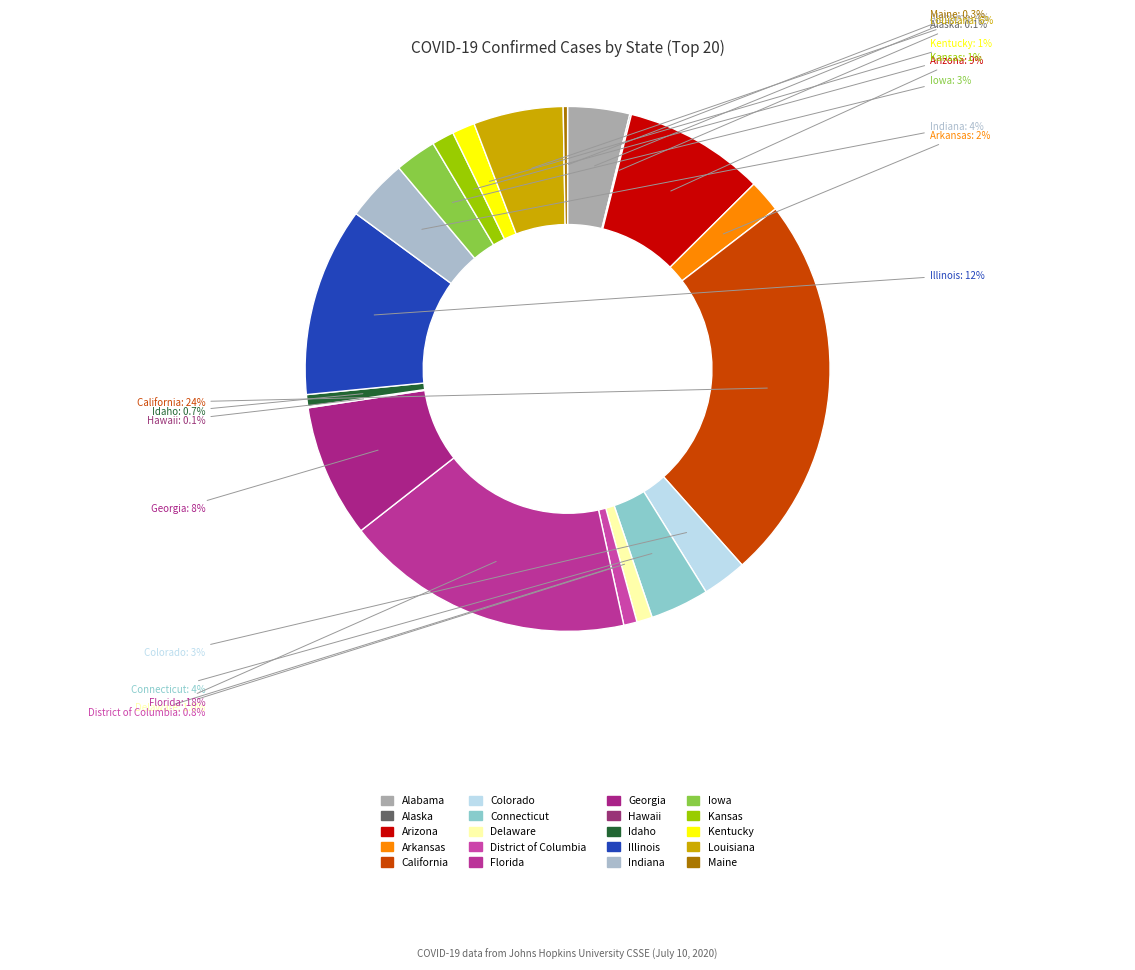

To the nearest percent, what is the difference between the largest and smallest slice percentages?

24%